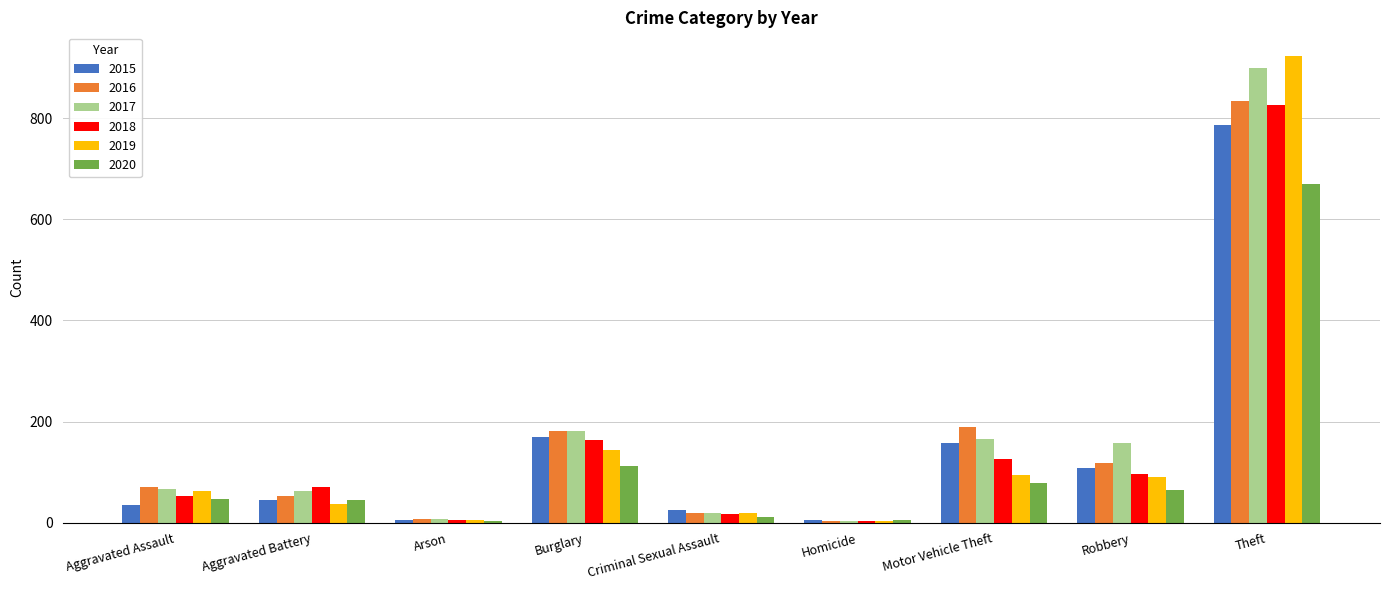

What is the label of the 3rd bar from the left?

Arson